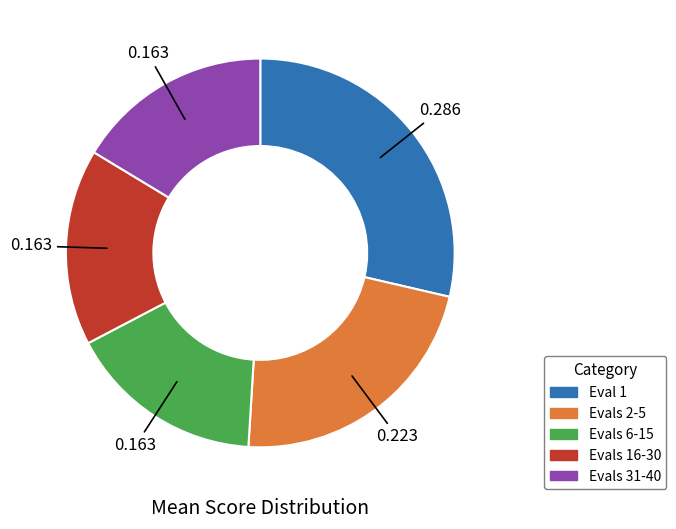

Is there a majority slice in this chart?

No